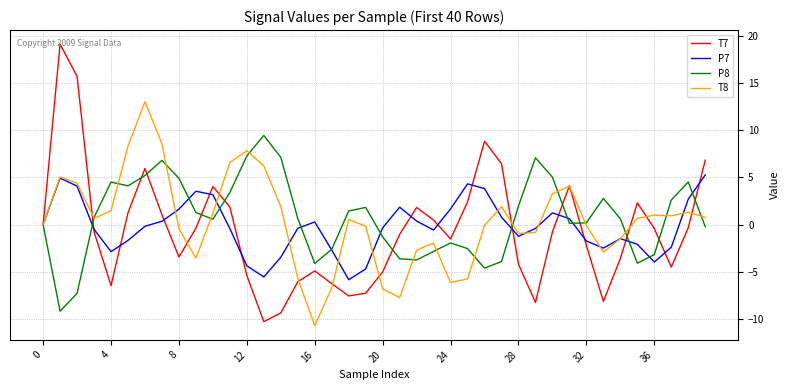

What is the highest value of the P7 series?

5.3